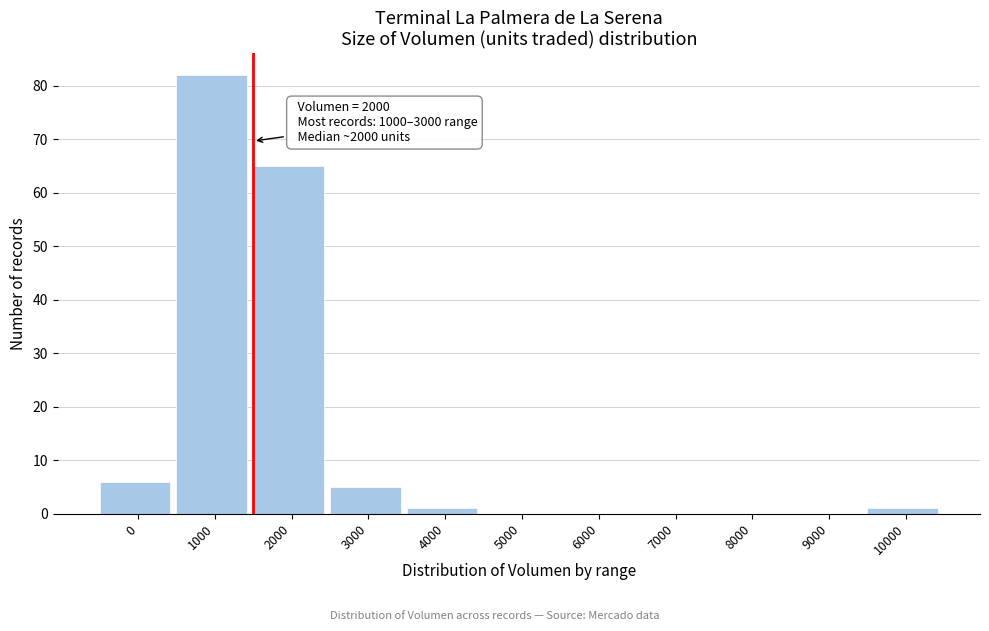

Reading left to right, what are all the values shown in this chart?

0=6	1000=82	2000=65	3000=5	4000=1	5000=0	6000=0	7000=0	8000=0	9000=0	10000=1